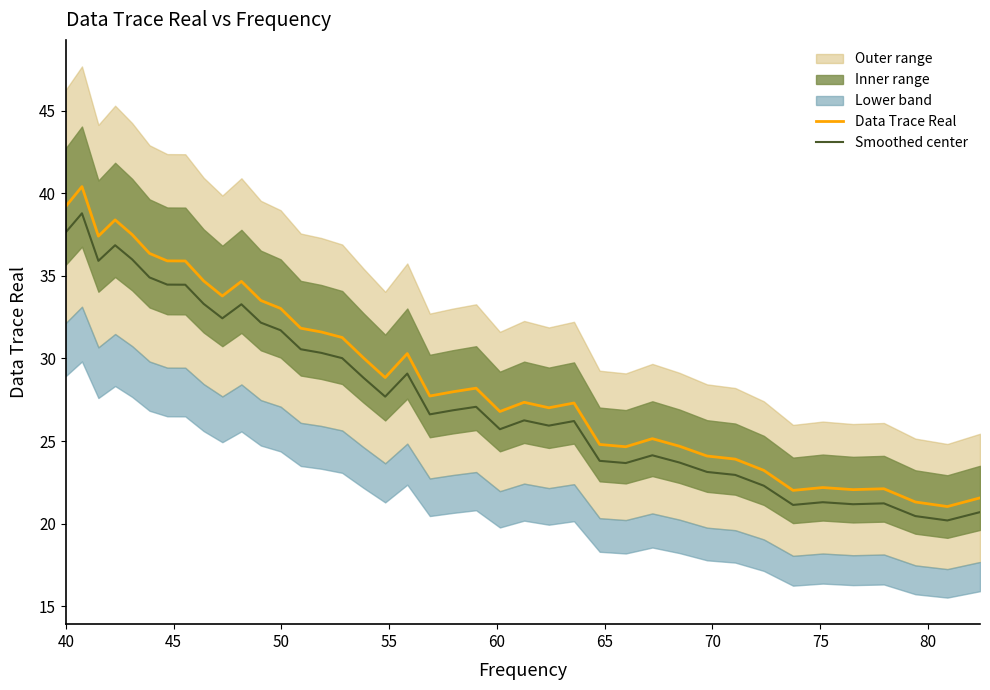

True or false: Data Trace Real and Smoothed center intersect in this chart.

False